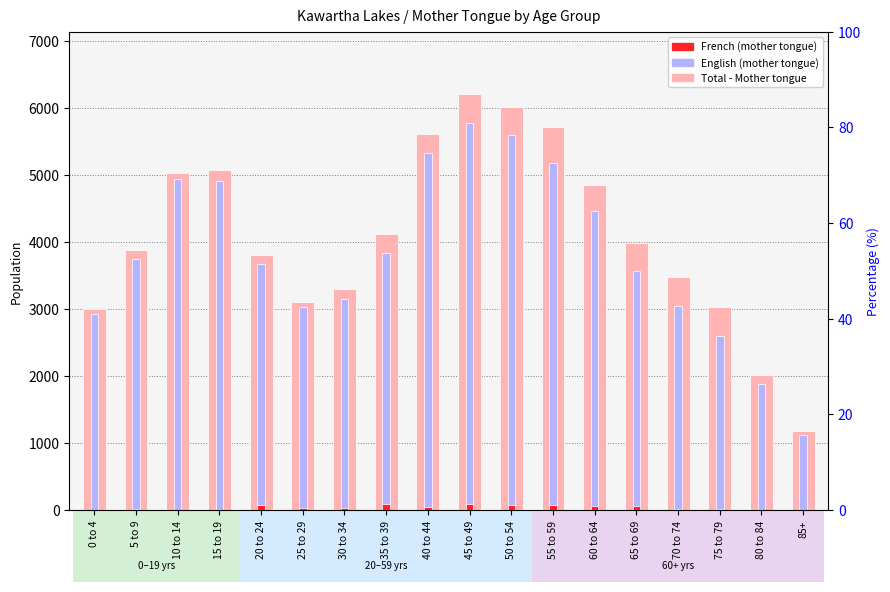

Between 85+ and 40 to 44, which is larger?

40 to 44